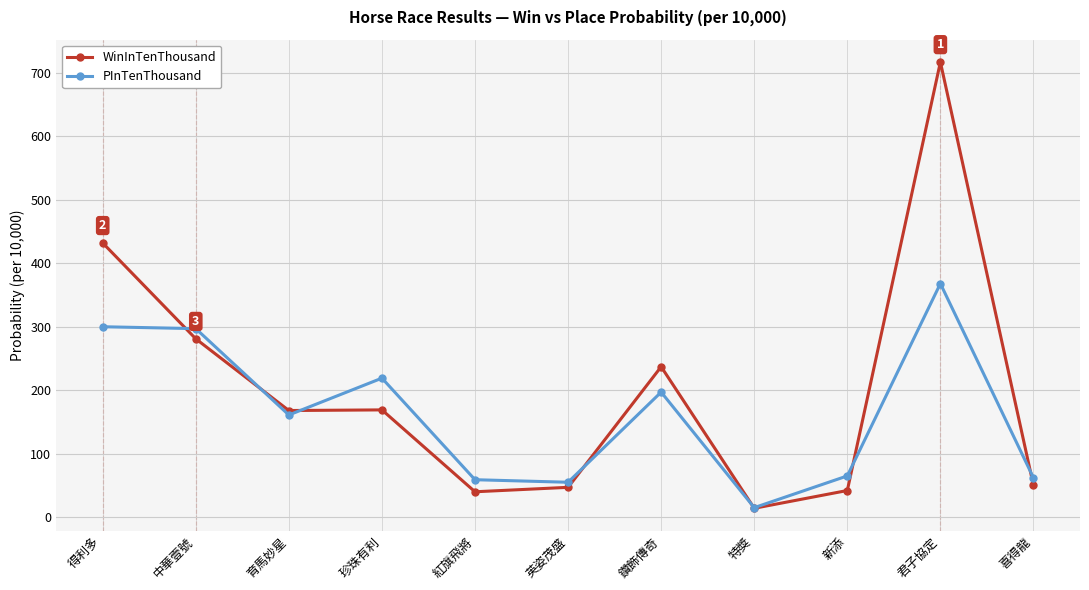

Which category has the lowest value across all series?

特獎